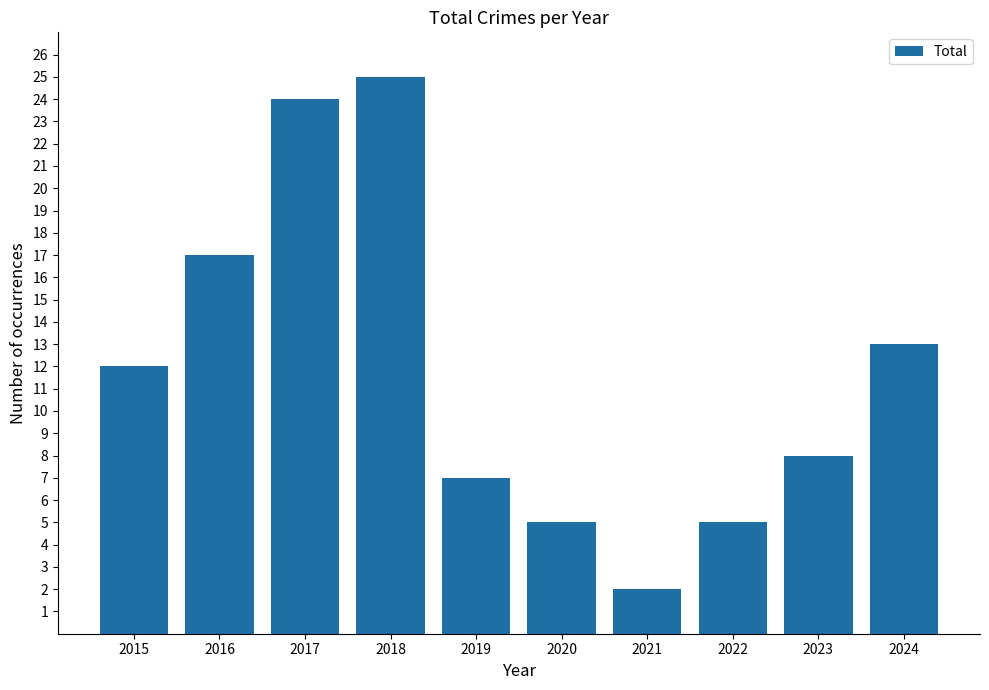

Between 2021 and 2020, which is larger?

2020